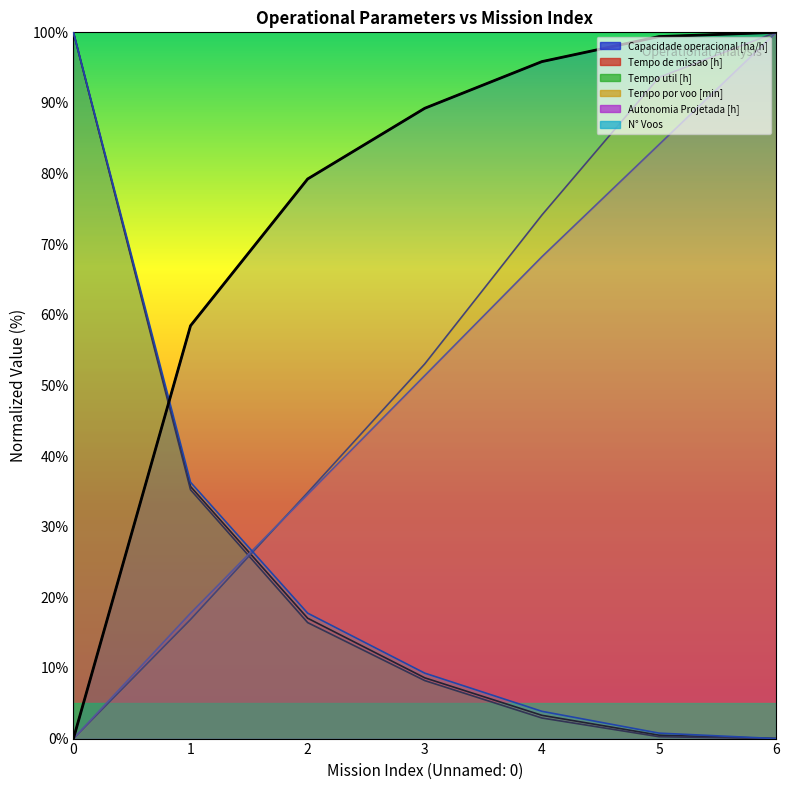

What is the sum of the Capacidade operacional [ha/h] values at 5 and 0?

99.4